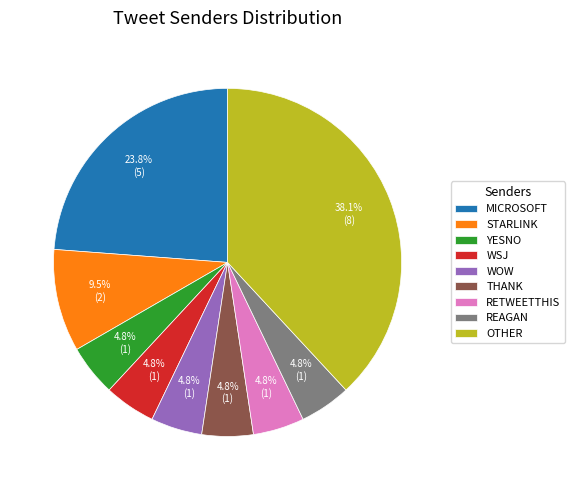

Which slice is the largest?

OTHER